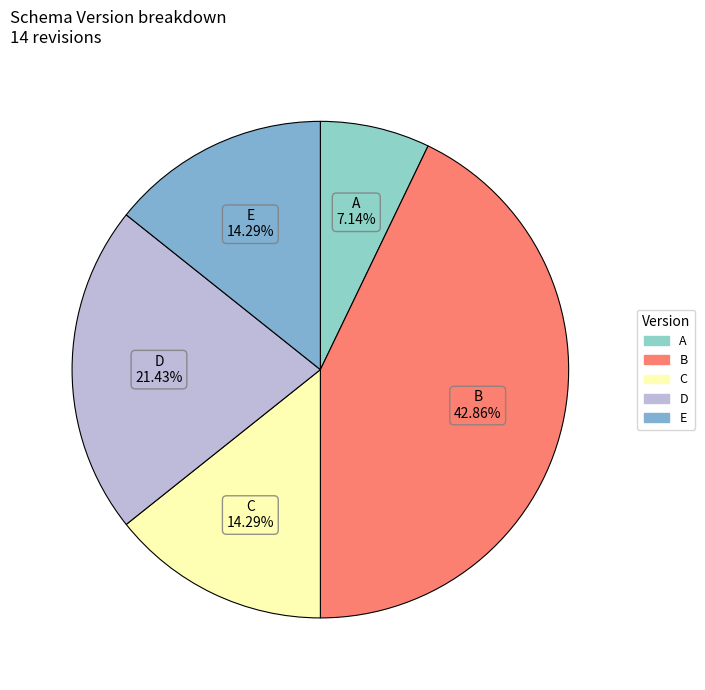

What is the largest slice in the pie chart?

B